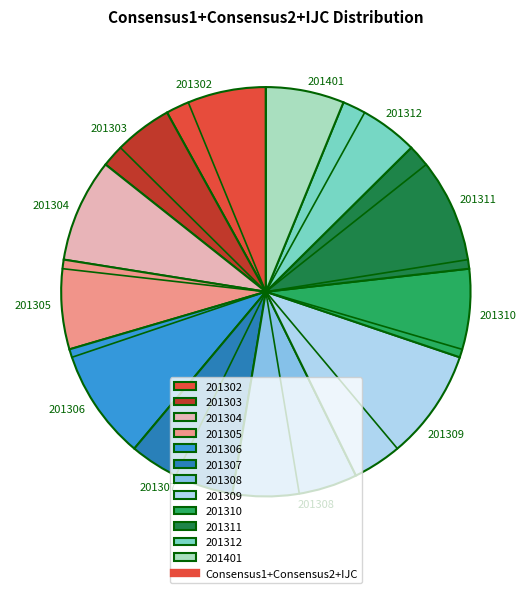

How many slices are in this pie chart?

12